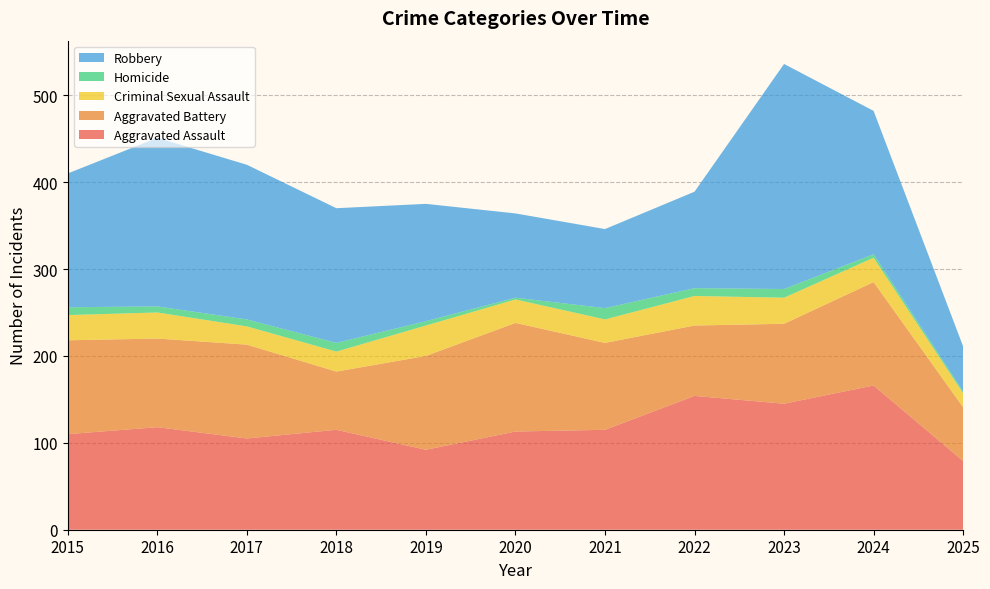

Reading right to left, transcribe all the data shown in this chart.

Aggravated Assault: 2025=79	2024=166	2023=145	2022=154	2021=115	2020=113	2019=92	2018=115	2017=105	2016=118	2015=110
Aggravated Battery: 2025=62	2024=119	2023=92	2022=81	2021=100	2020=125	2019=108	2018=67	2017=108	2016=102	2015=108
Criminal Sexual Assault: 2025=16	2024=28	2023=30	2022=34	2021=27	2020=27	2019=35	2018=23	2017=21	2016=30	2015=29
Homicide: 2025=2	2024=4	2023=10	2022=9	2021=13	2020=2	2019=5	2018=10	2017=8	2016=7	2015=9
Robbery: 2025=52	2024=165	2023=259	2022=111	2021=91	2020=97	2019=135	2018=155	2017=178	2016=194	2015=154